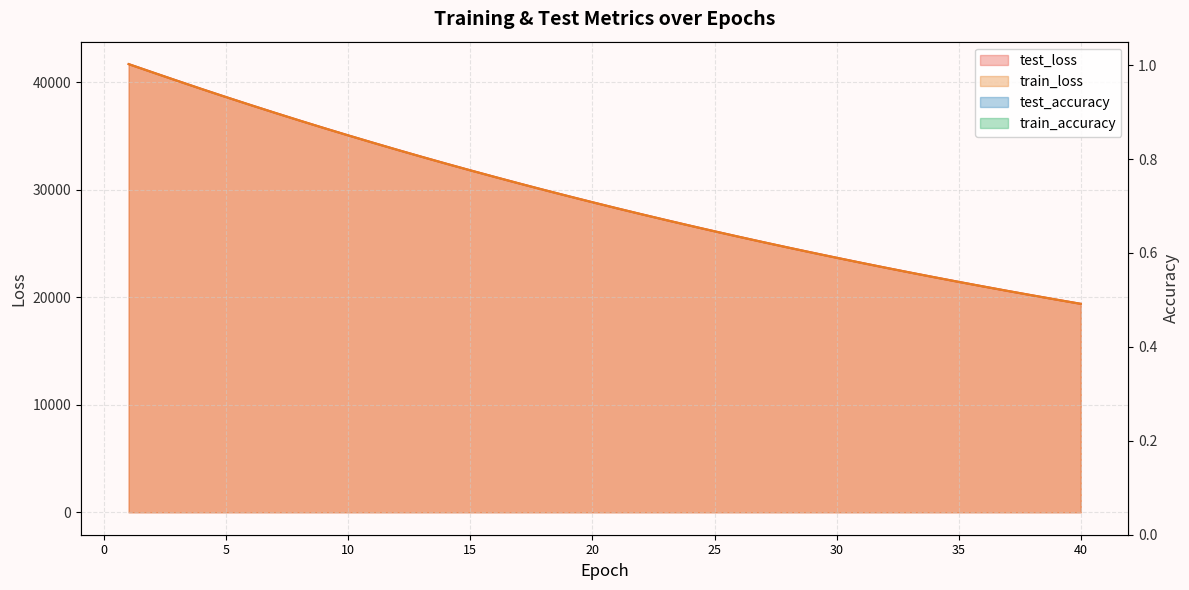

True or false: test_loss and train_loss cross at least once.

False